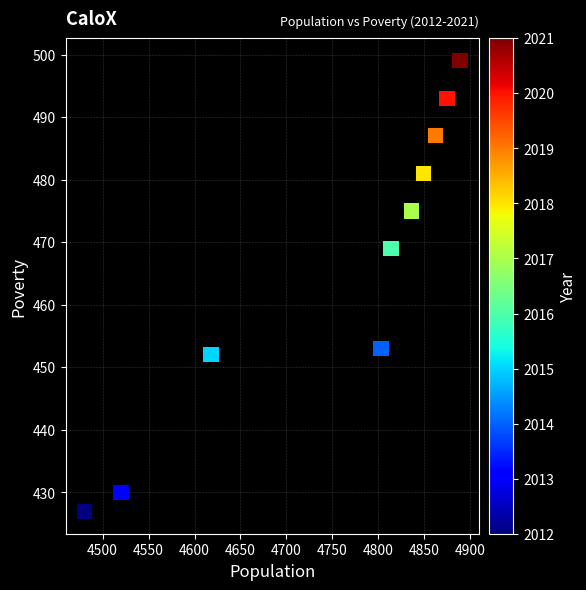

What is the range of X values (max minus min)?

409